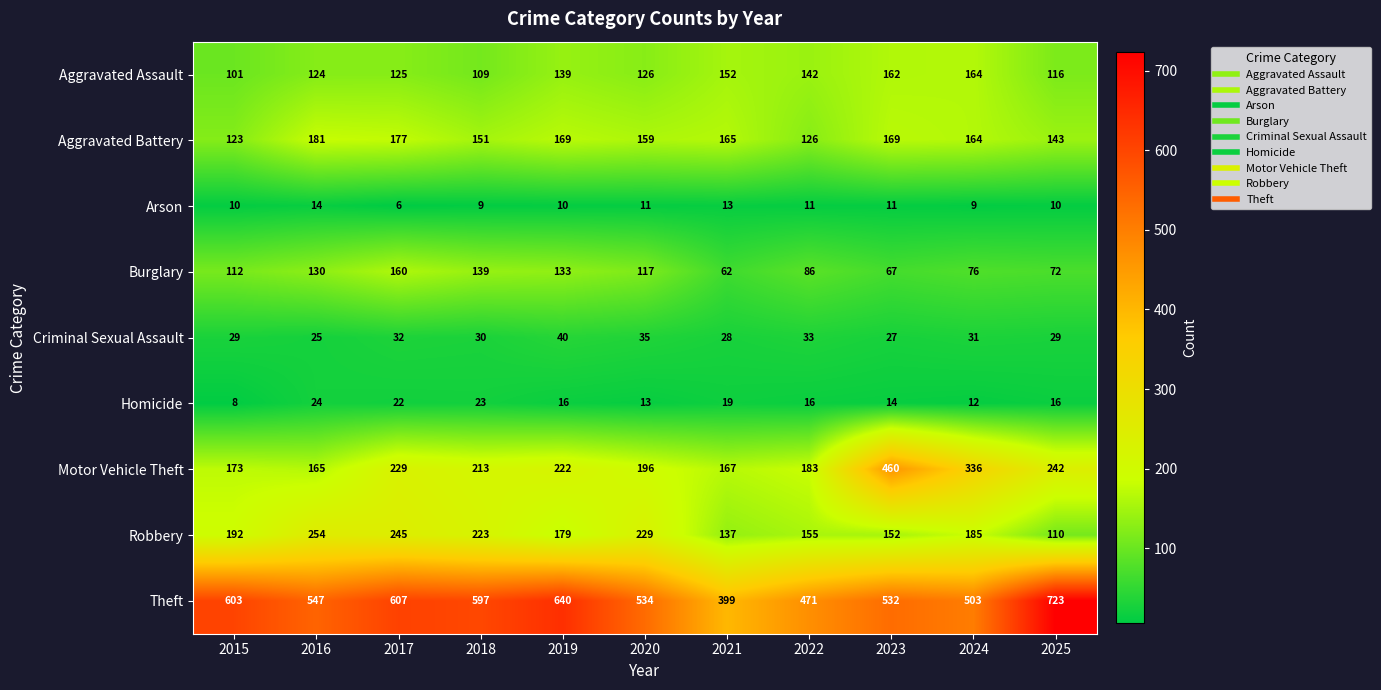

True or false: Aggravated Assault has a value of 73 at 2018.

False